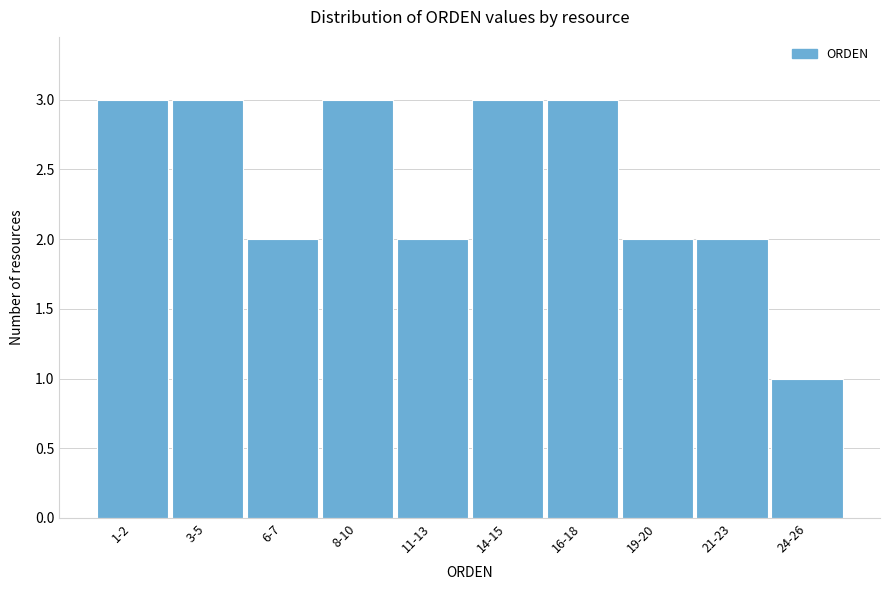

Reading left to right, transcribe all the data shown in this chart.

3	3	2	3	2	3	3	2	2	1